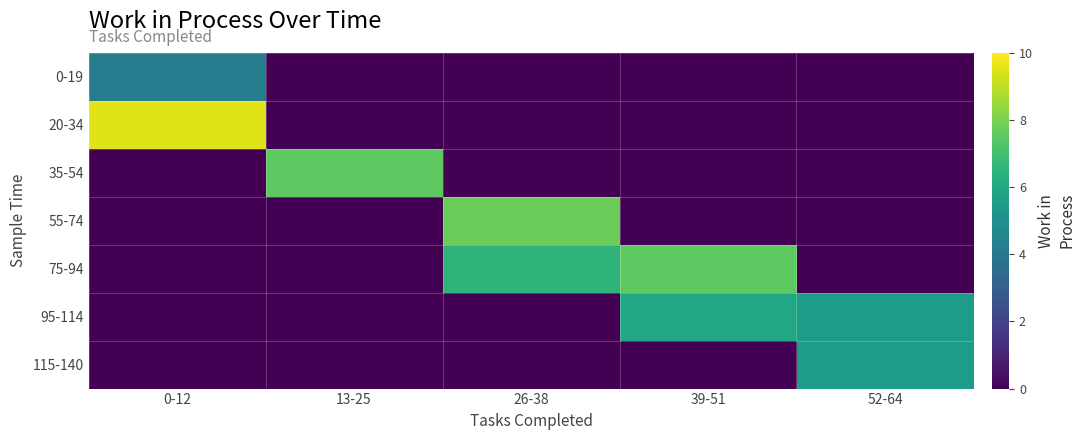

Reading left to right, transcribe all the data shown in this chart.

0-19: 0-12=4.2	13-25=0.0	26-38=0.0	39-51=0.0	52-64=0.0
20-34: 0-12=9.5	13-25=0.0	26-38=0.0	39-51=0.0	52-64=0.0
35-54: 0-12=0.0	13-25=7.5	26-38=0.0	39-51=0.0	52-64=0.0
55-74: 0-12=0.0	13-25=0.0	26-38=7.8	39-51=0.0	52-64=0.0
75-94: 0-12=0.0	13-25=0.0	26-38=6.5	39-51=7.5	52-64=0.0
95-114: 0-12=0.0	13-25=0.0	26-38=0.0	39-51=6.0	52-64=5.5
115-140: 0-12=0.0	13-25=0.0	26-38=0.0	39-51=0.0	52-64=5.5